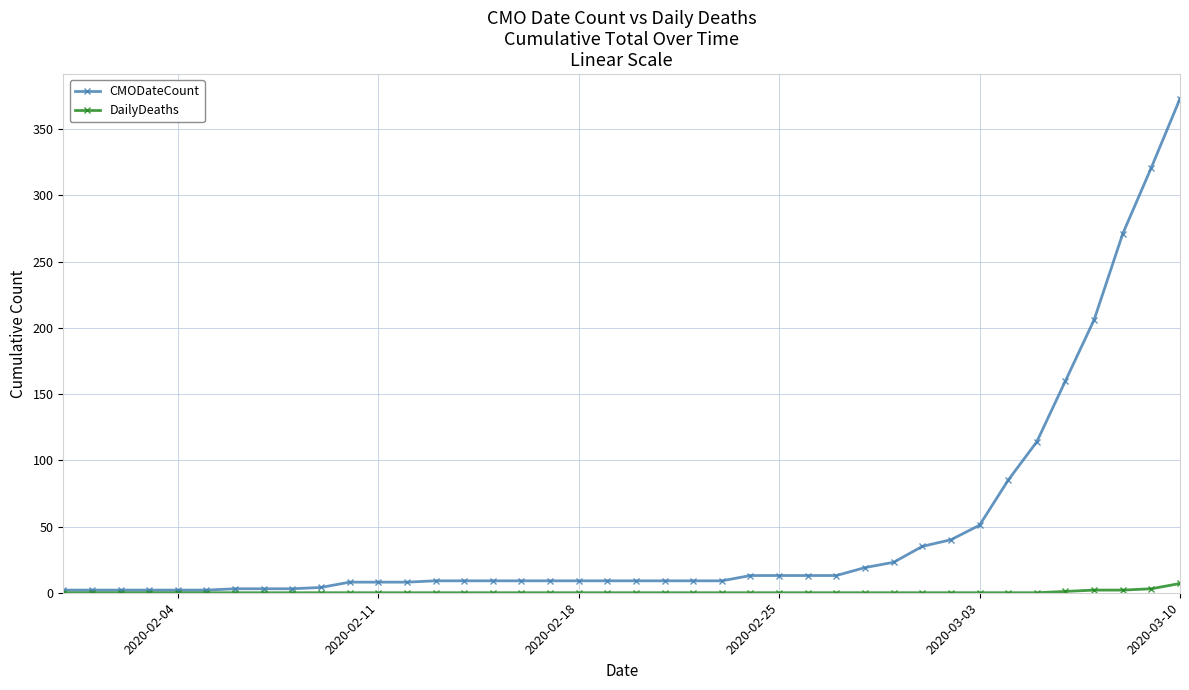

What is the sum of all DailyDeaths values?

15